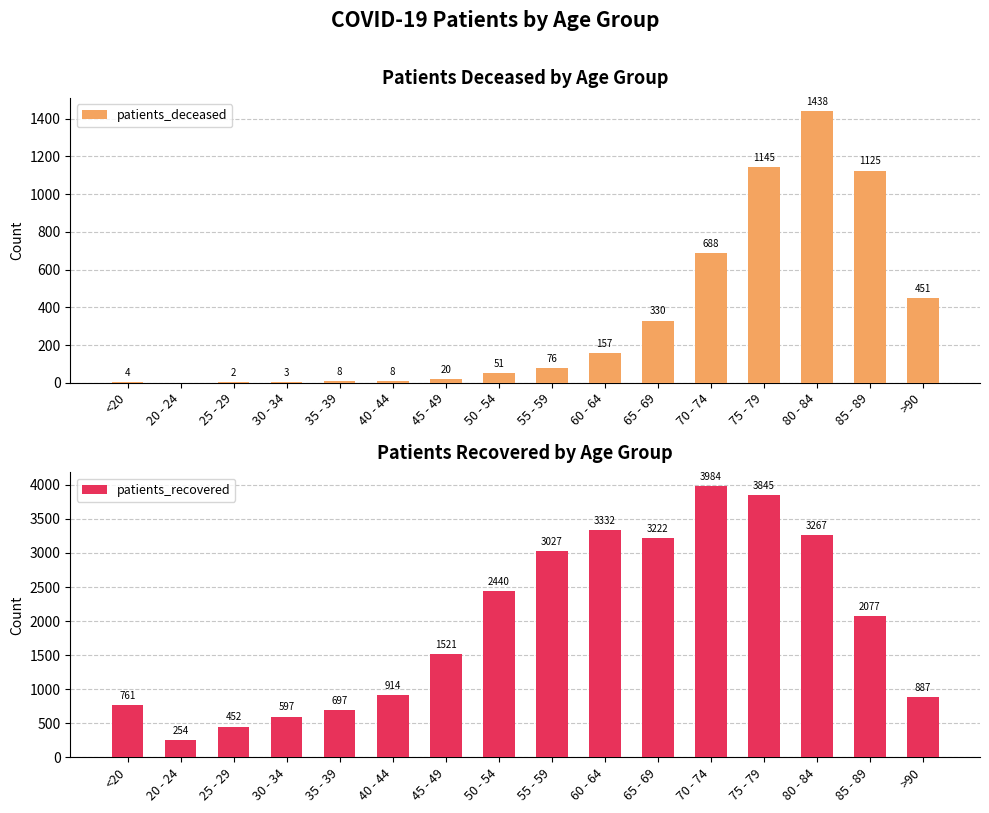

What is the label of the 16th bar from the right?

<20